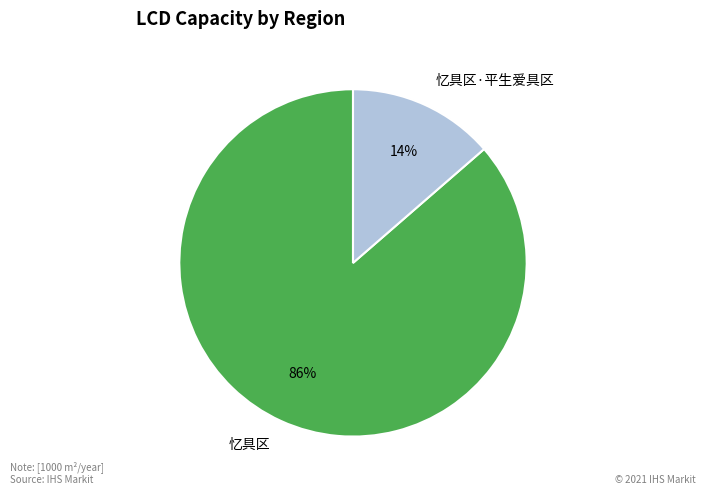

Is there a majority slice in this chart?

Yes